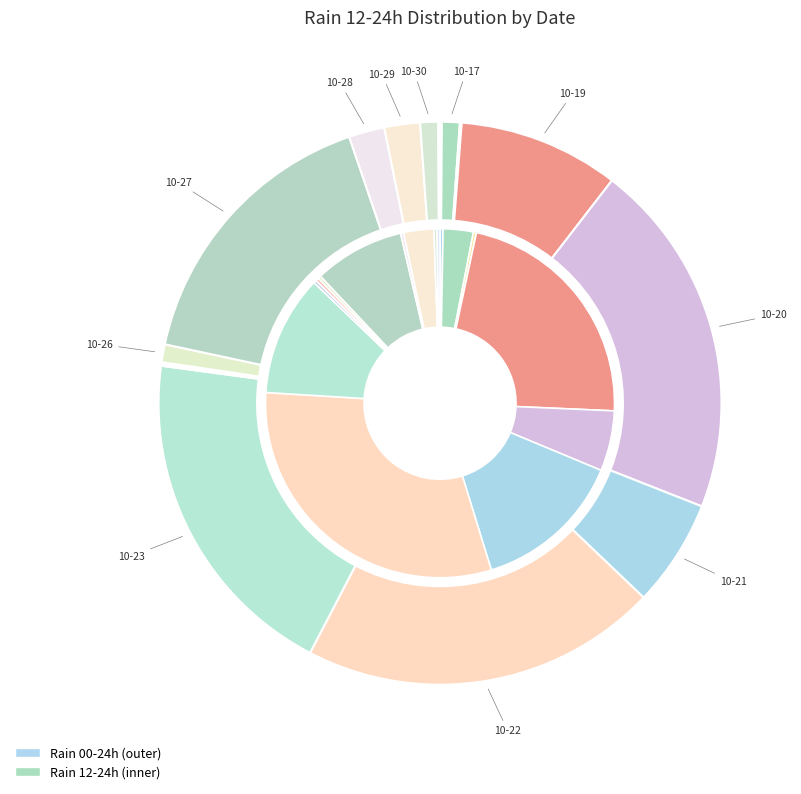

How many segments does this pie chart have?

16